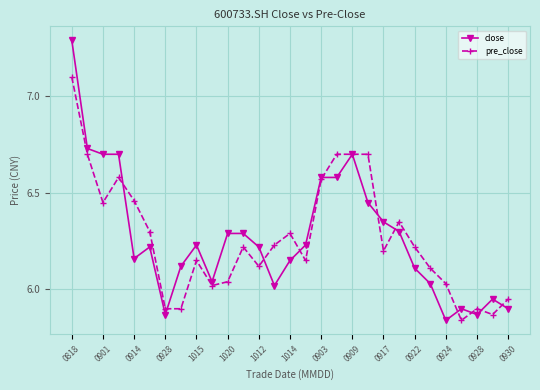

True or false: close has more than 1 points higher than both neighbors.

True